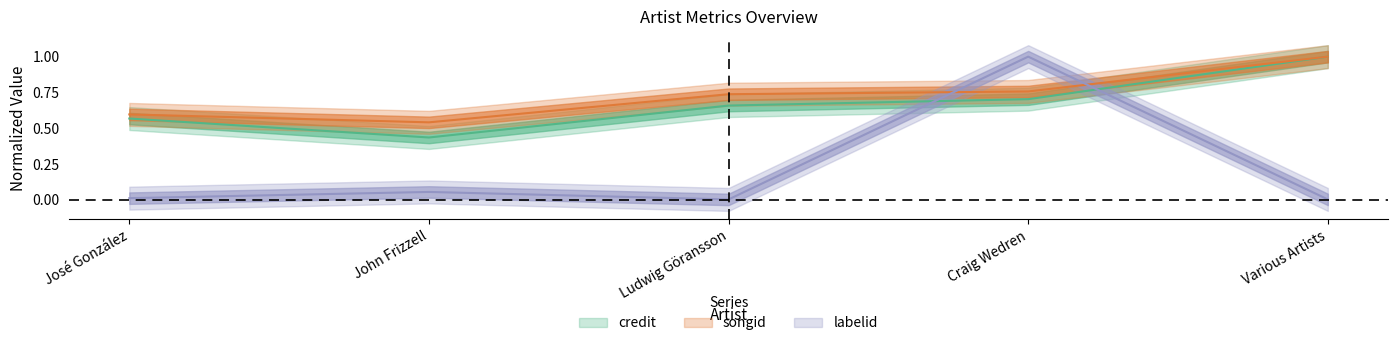

List the series in order of their peak value, highest first.

credit, songid, labelid